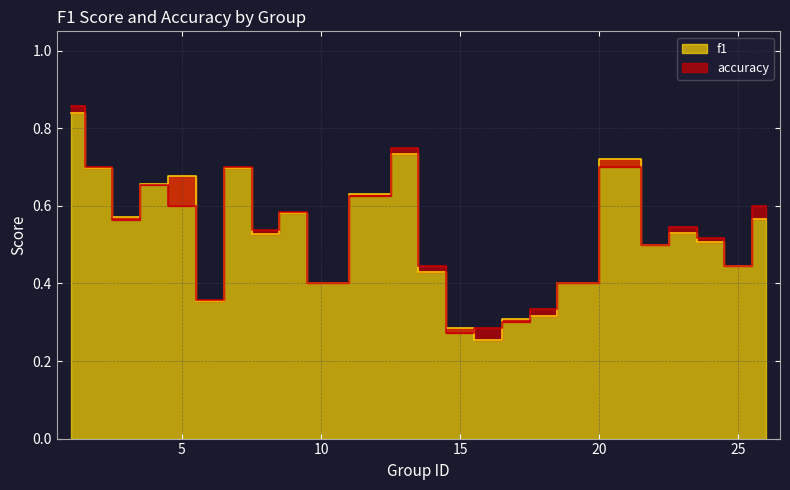

True or false: accuracy has more than 2 points higher than both neighbors.

True